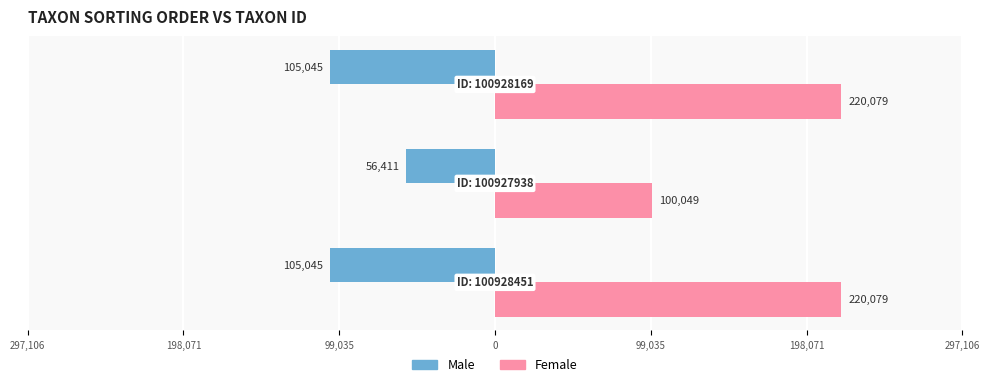

Reading right to left, what are all the values shown in this chart?

Male: -105045	-56411	-105045
Female: 220079	100049	220079